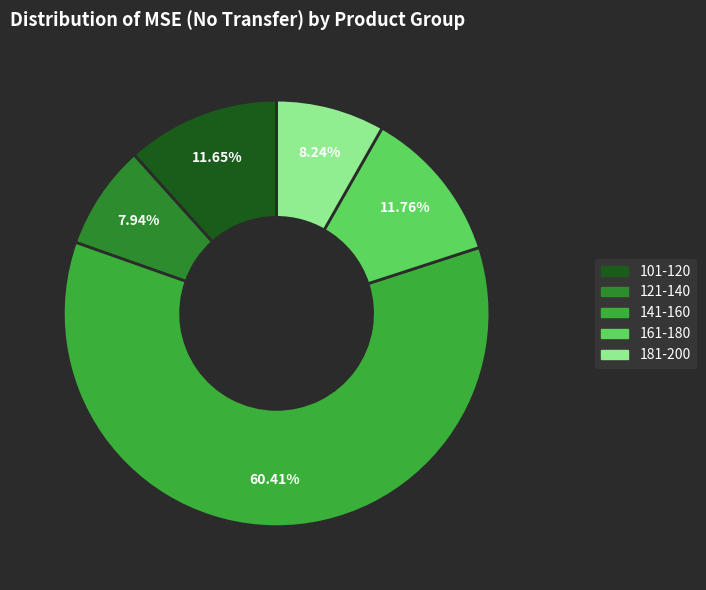

Count the number of slices in the pie.

5